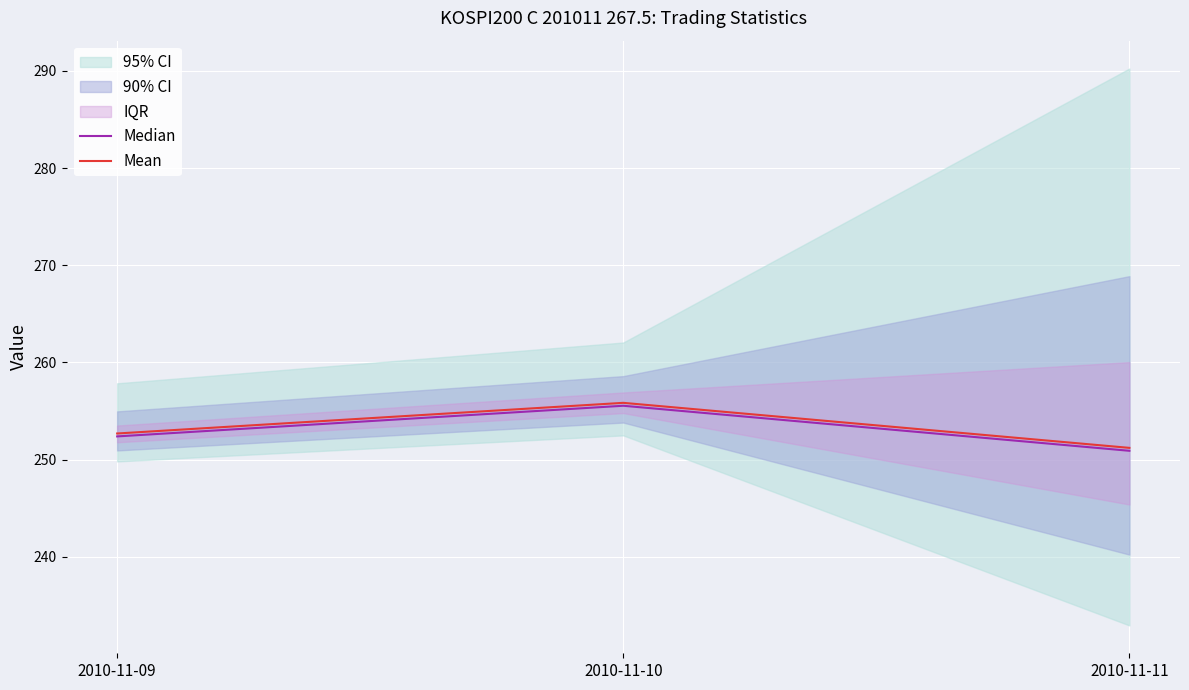

List the labels in order of Mean value, largest first.

2010-11-10, 2010-11-09, 2010-11-11